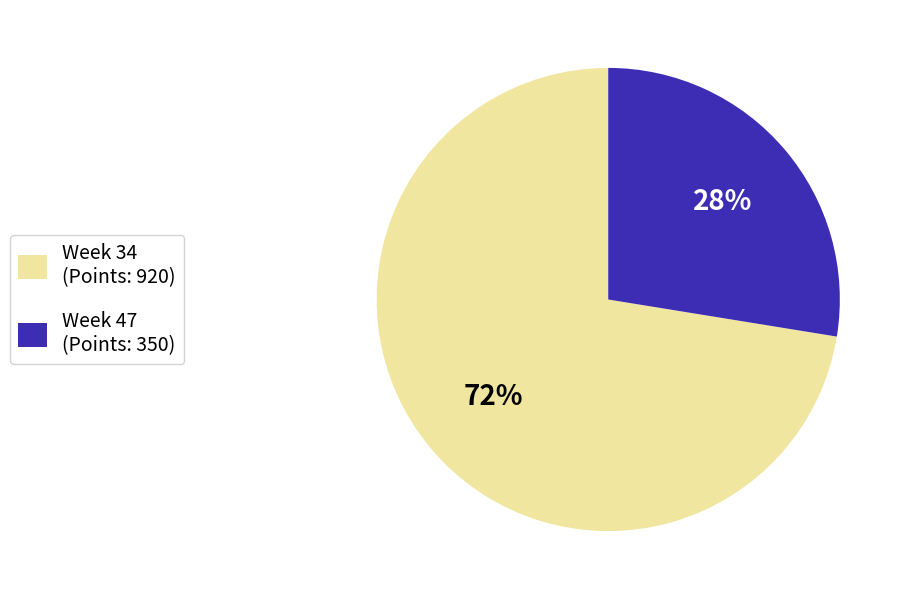

How many segments does this pie chart have?

2